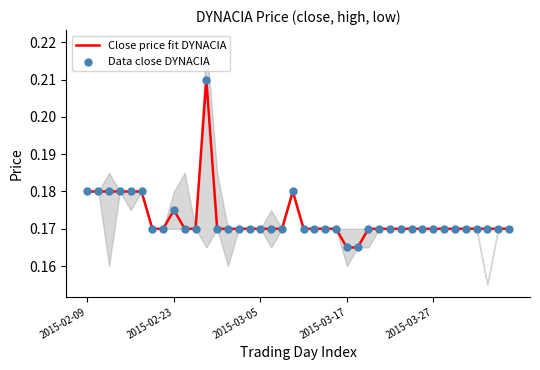

Is the value of Data close DYNACIA at 22 greater than the value of Close price fit DYNACIA at 23?

No